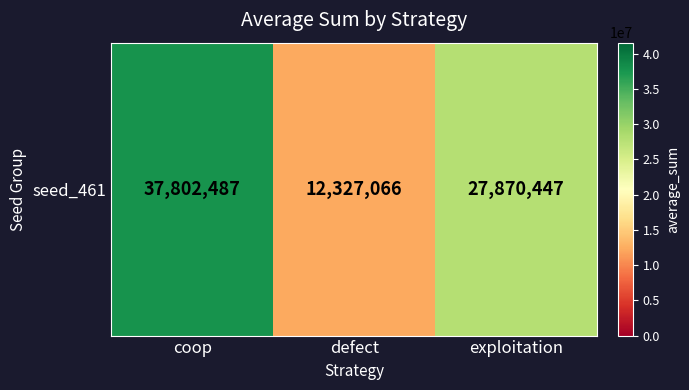

What is the change in value from coop to exploitation?

-9932040